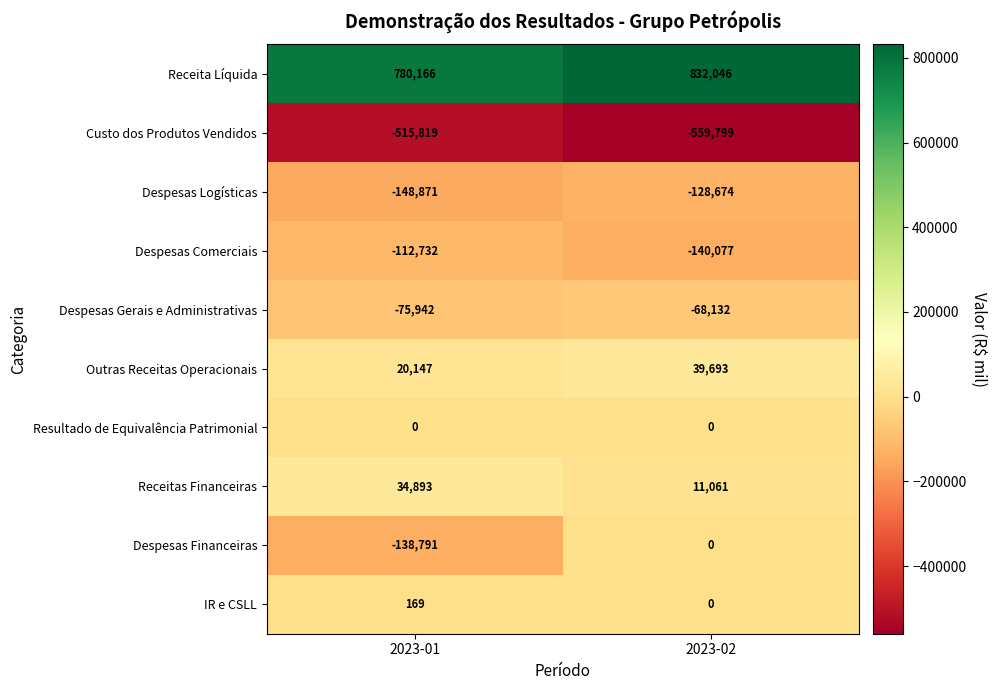

The value of Despesas Financeiras at 2023-02 is 0. True or false?

True